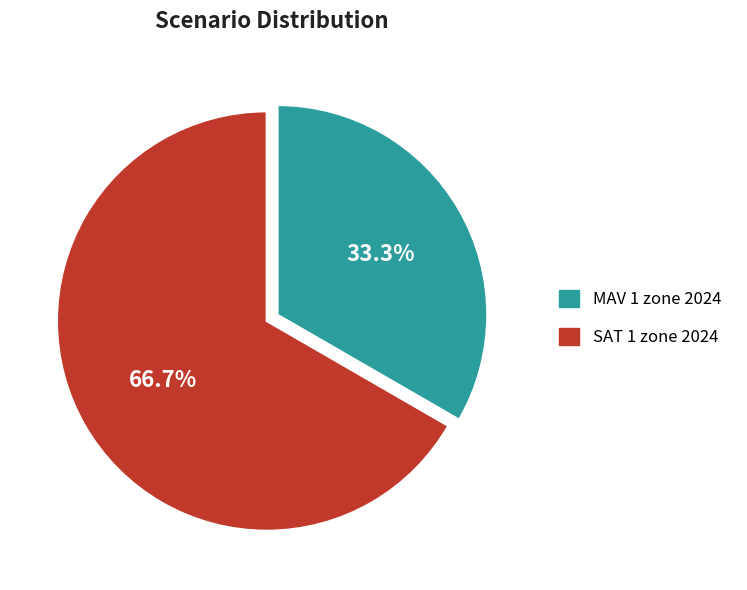

Between SAT 1 zone 2024 and MAV 1 zone 2024, which is larger?

SAT 1 zone 2024